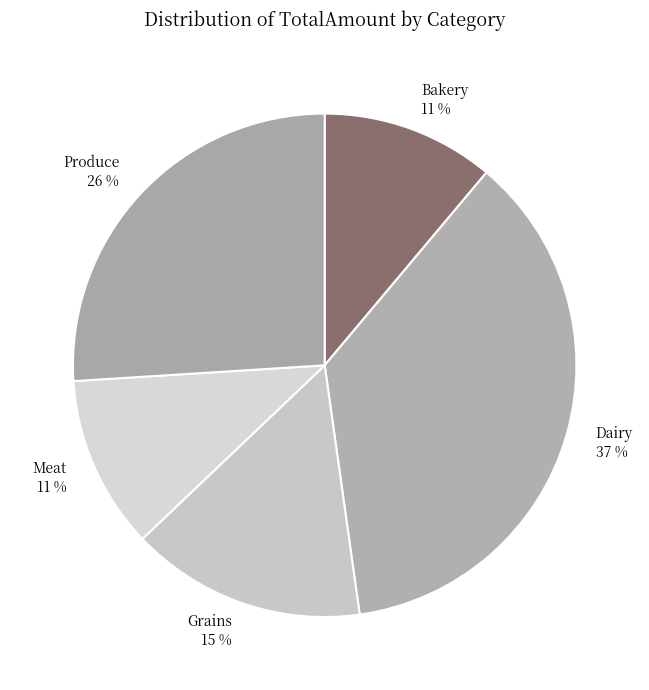

Which slice is the largest?

Dairy